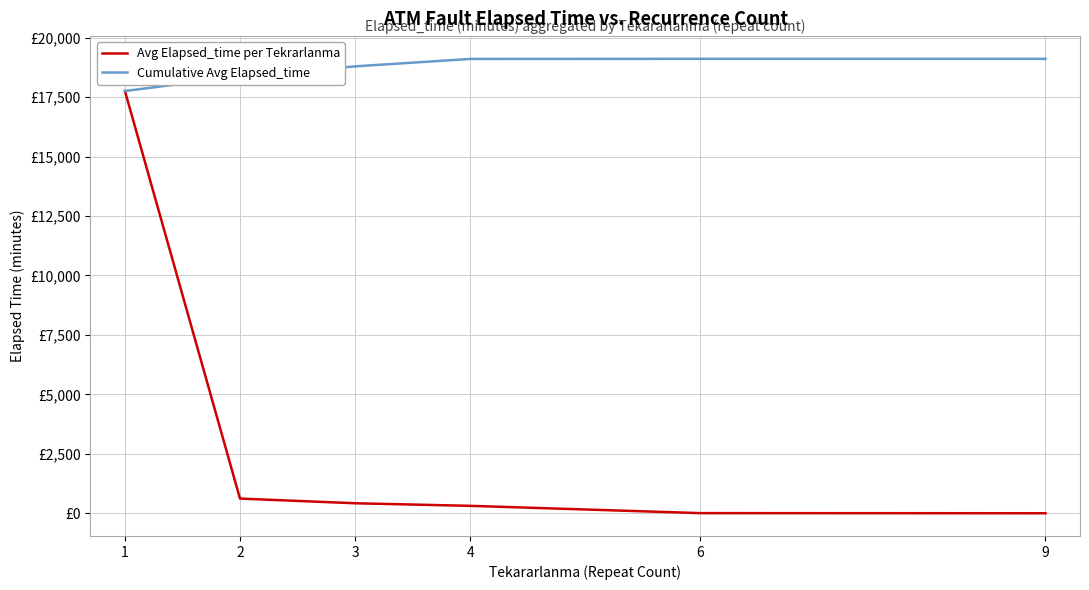

Reading left to right, extract all data points from this chart.

Avg Elapsed_time per Tekrarlanma: 17753.6	616.4	420.0	311.7	5.0	0.0
Cumulative Avg Elapsed_time: 17753.6	18370.0	18790.0	19101.6	19106.6	19106.6